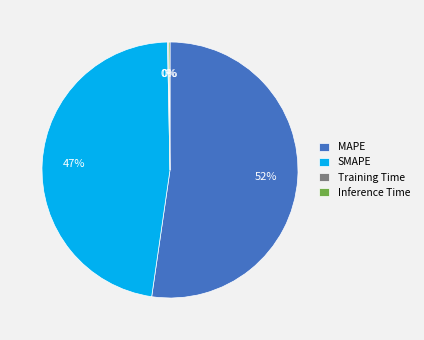

What is the largest slice in the pie chart?

MAPE